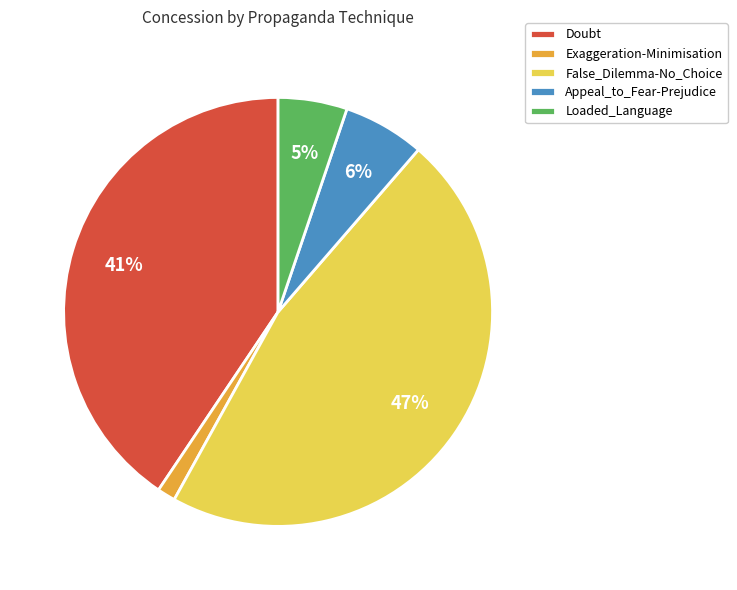

True or false: Appeal_to_Fear-Prejudice accounts for 6% of the total.

True